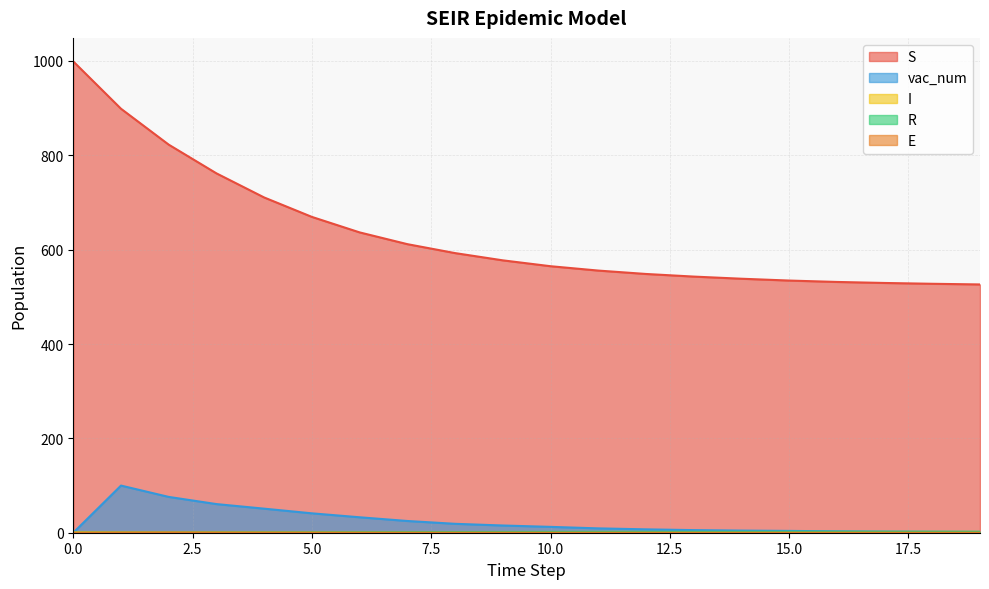

Is the value of R at 19 greater than the value of S at 17?

No